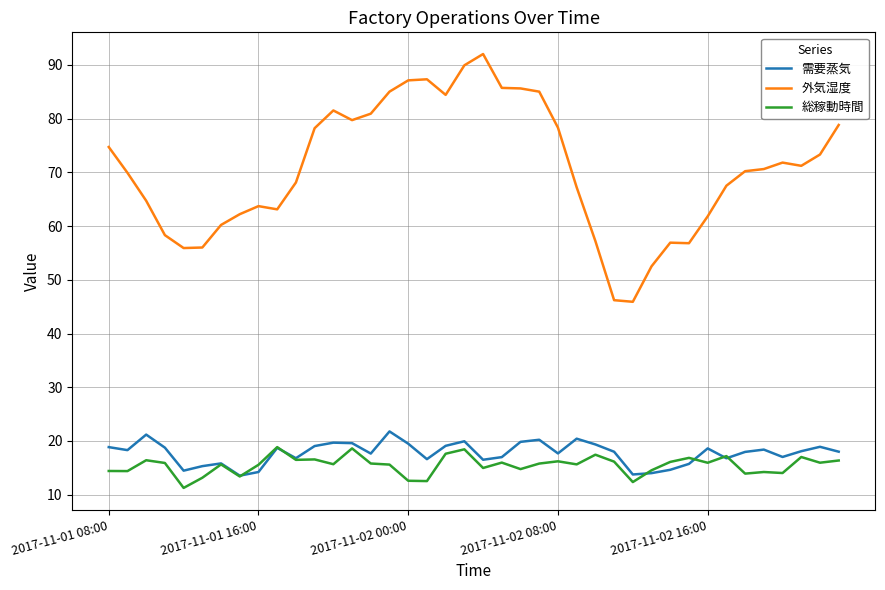

What is the lowest value of the 総稼動時間 series?

11.3